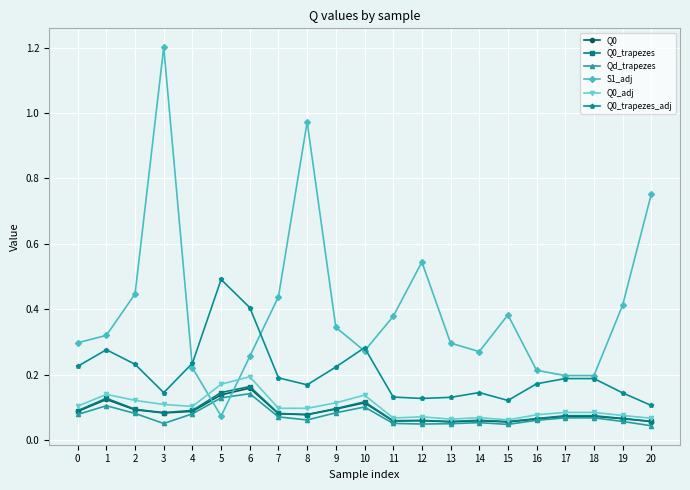

How many Q0_trapezes_adj values are between 0 and 1?

21